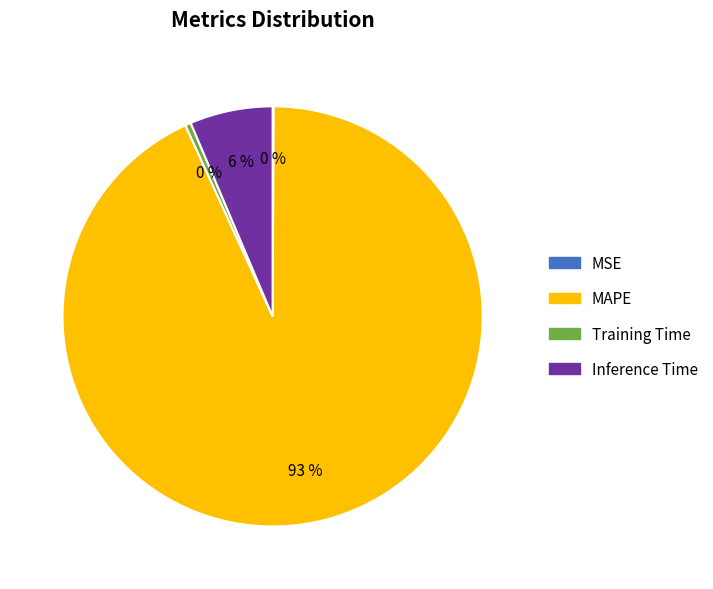

To the nearest percent, what is the average slice percentage?

25%